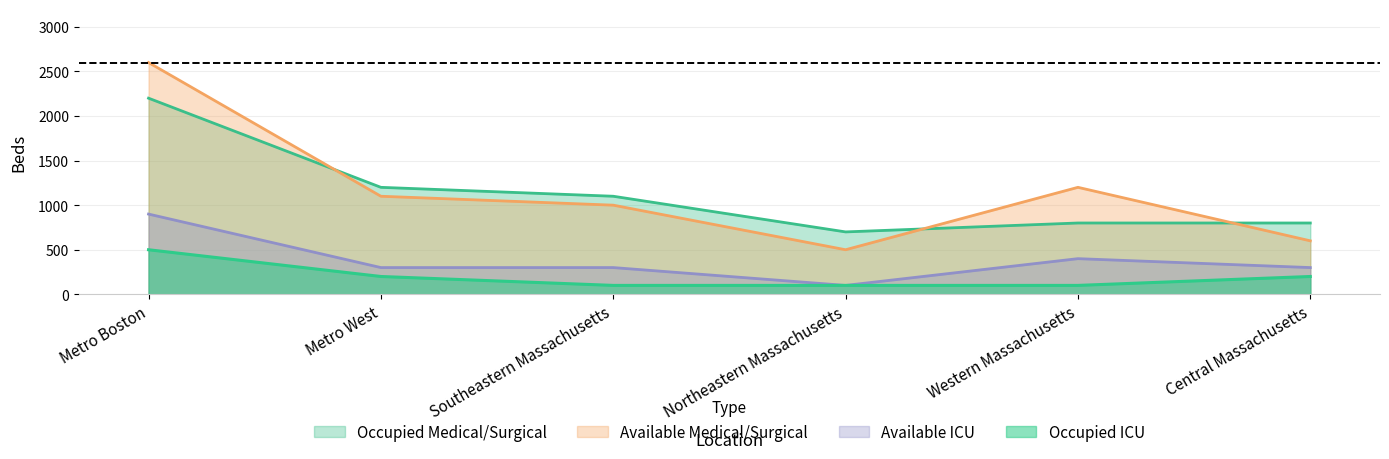

Reading left to right, list all the values displayed in this chart.

Available Medical/Surgical: 2600	1100	1000	500	1200	600
Occupied Medical/Surgical: 2200	1200	1100	700	800	800
Available ICU: 900	300	300	100	400	300
Occupied ICU: 500	200	100	100	100	200